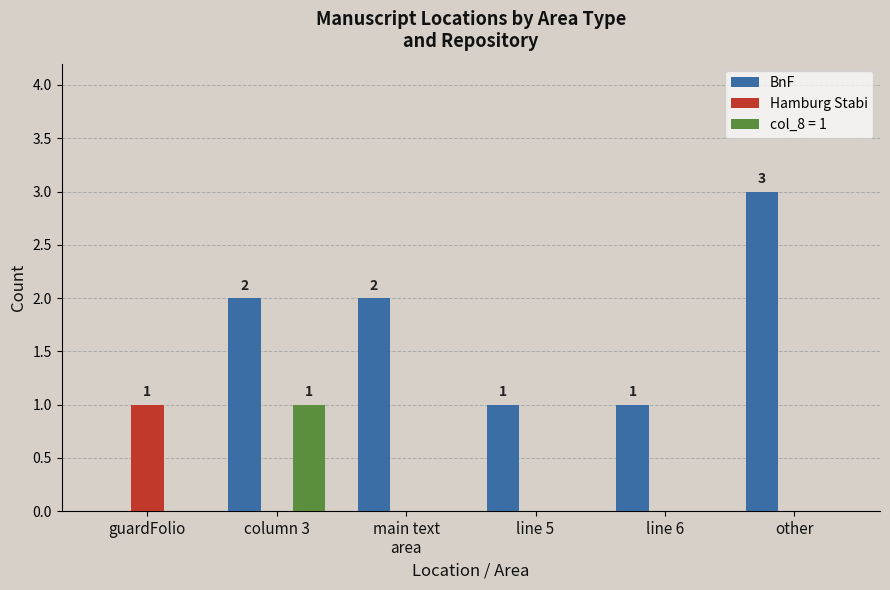

The Hamburg Stabi series shows 0 at main text
area. True or false?

True